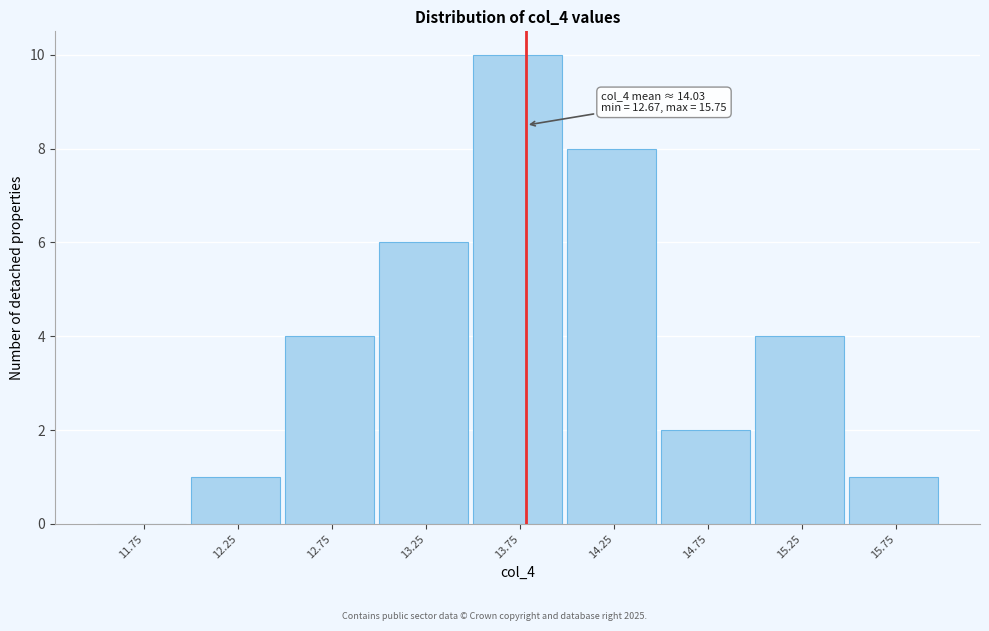

Reading left to right, what are all the values shown in this chart?

11.75=0	12.25=1	12.75=4	13.25=6	13.75=10	14.25=8	14.75=2	15.25=4	15.75=1